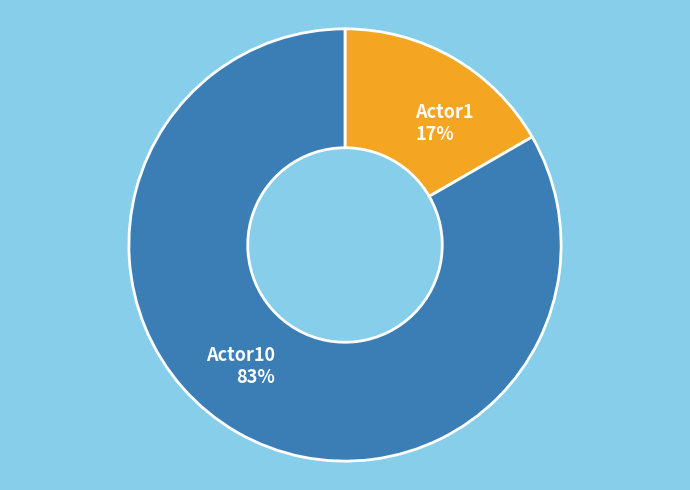

Is it true that Actor1 is 17% of the pie?

True